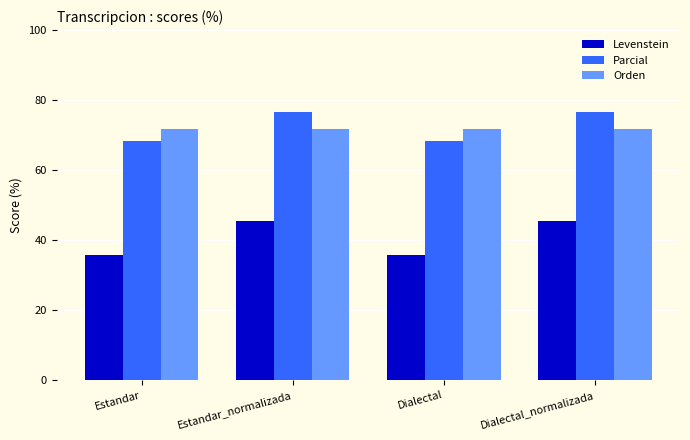

How many bars are there in total?

12